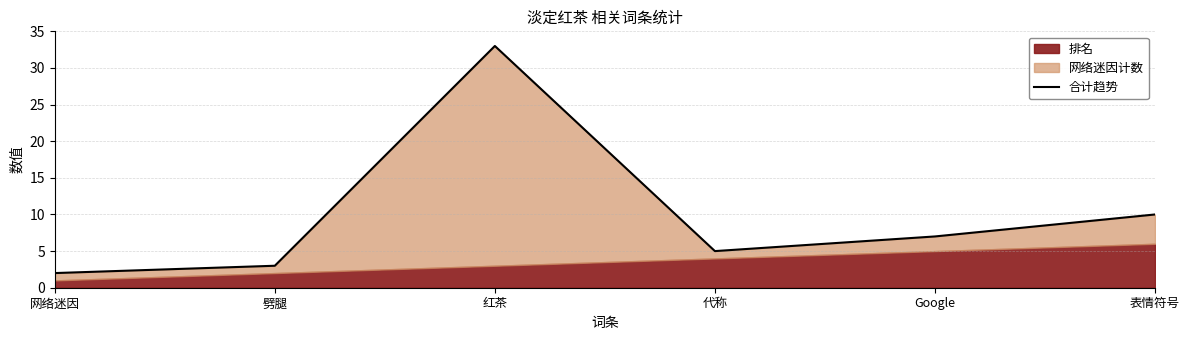

Reading left to right, list all the values displayed in this chart.

2	3	33	5	7	10